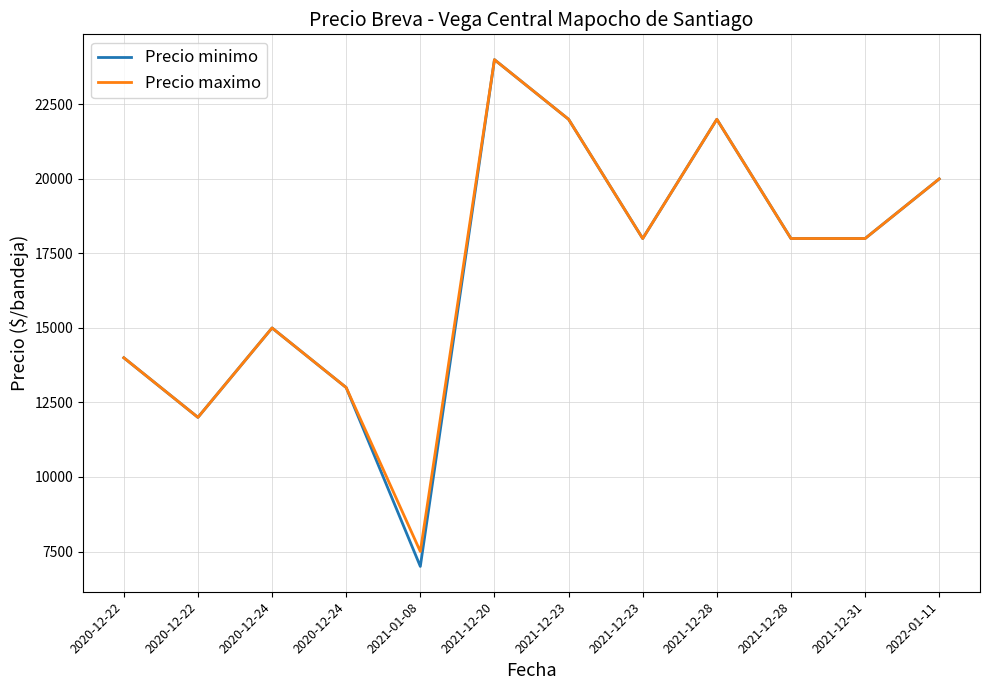

Is this an area chart (filled region under the line)?

No